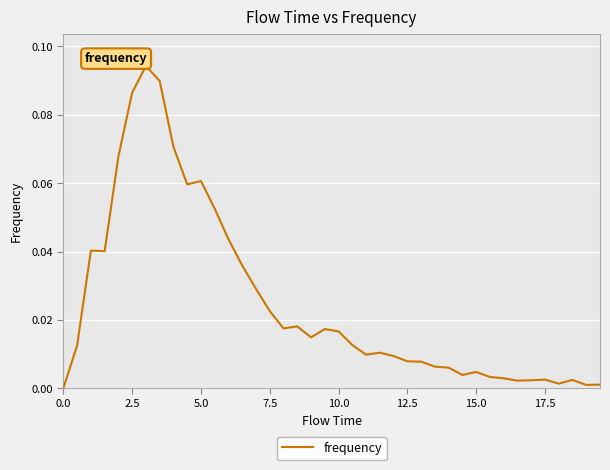

The chart shows a value of 0.0 at 5.0. True or false?

False